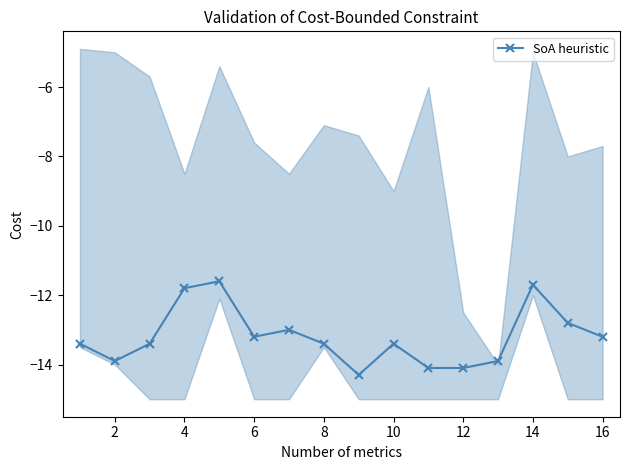

What is the maximum value shown in the chart?

-11.6